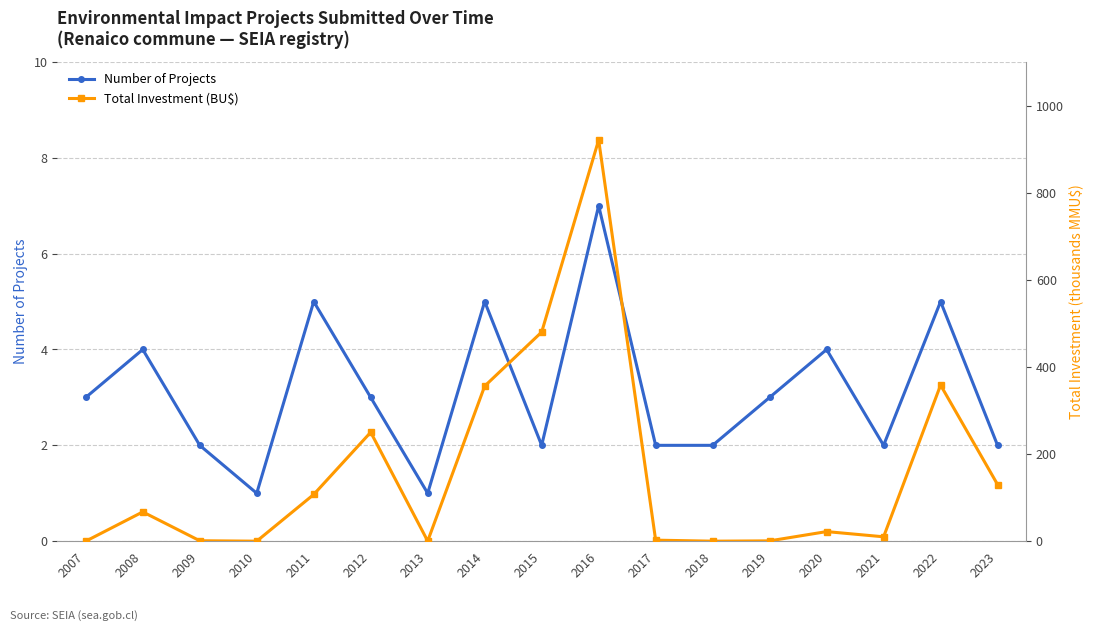

What is the total value across all series at 2016?

928.0